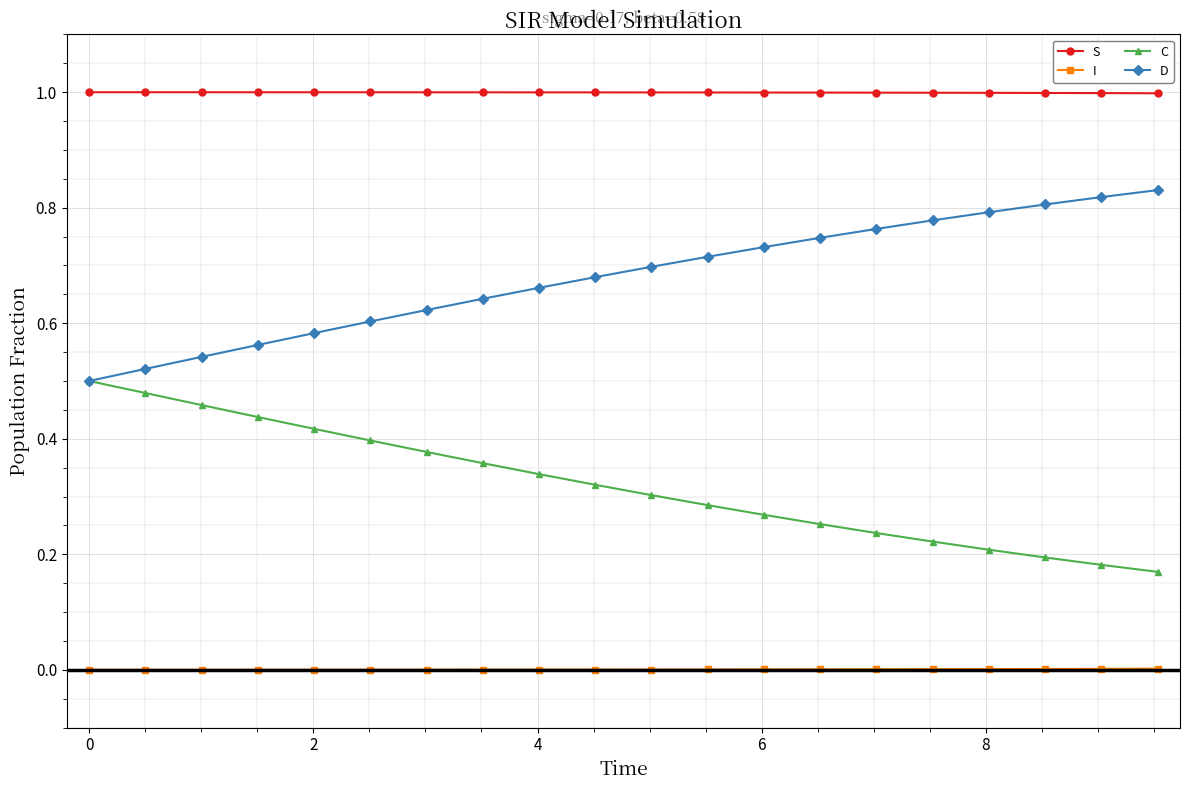

List the series in order of their peak value, lowest first.

I, C, D, S